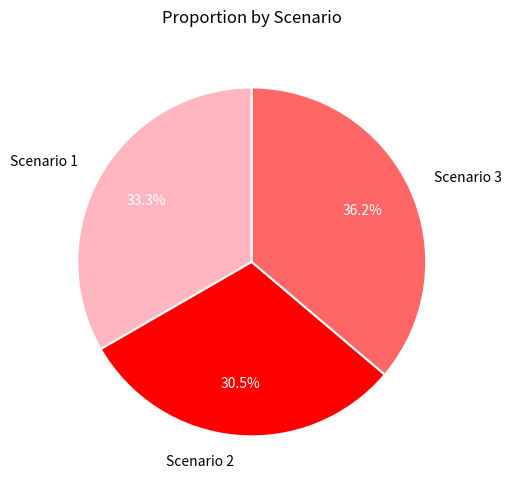

To the nearest percent, what is the combined percentage of Scenario 2 and Scenario 1?

64%